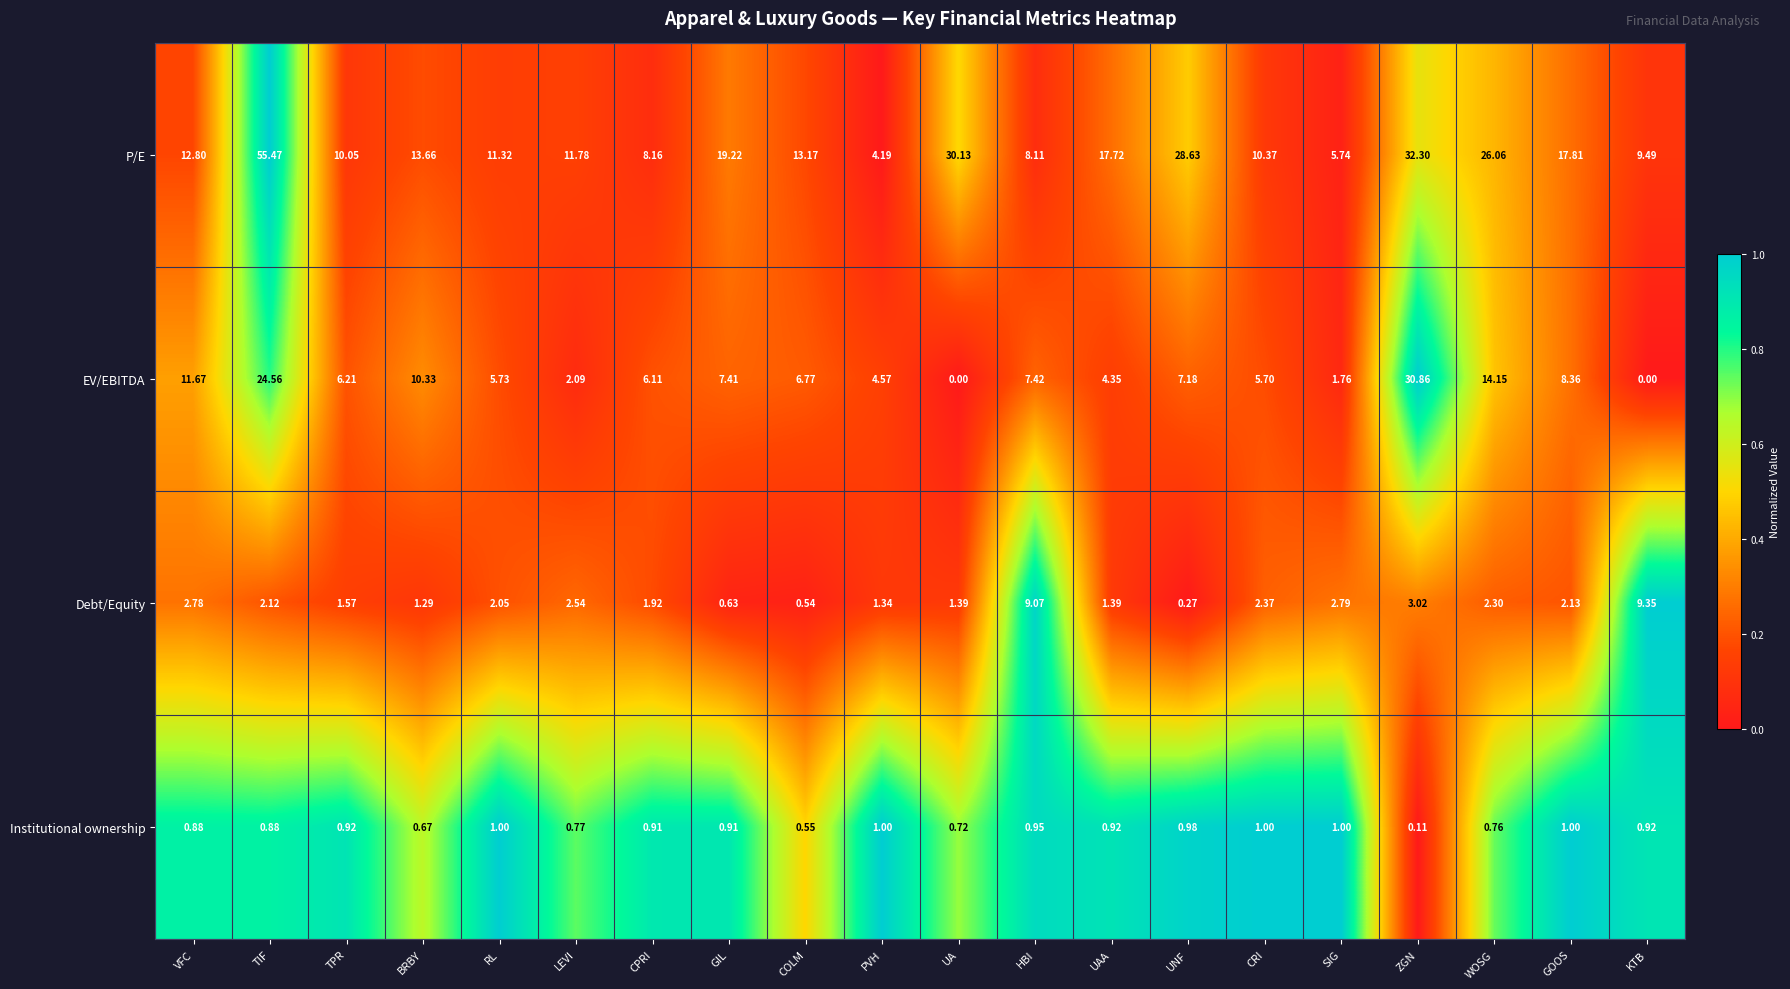

At LEVI, list the series in order from smallest to largest.

Institutional ownership, EV/EBITDA, Debt/Equity, P/E